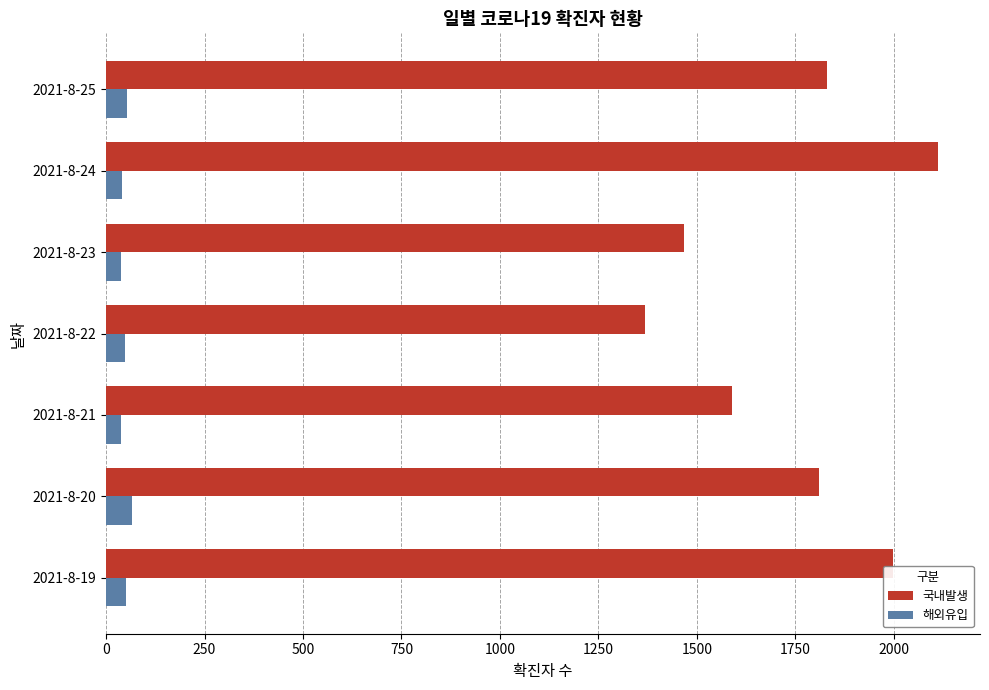

The value of 국내발생 at 2021-8-21 is 358. True or false?

False